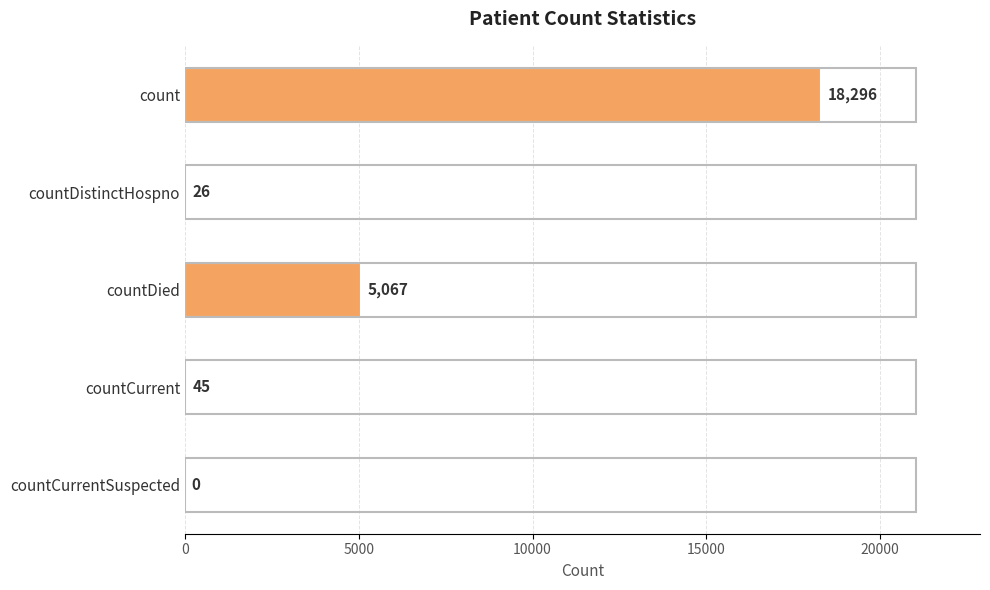

Between count and countCurrentSuspected, which is larger?

count